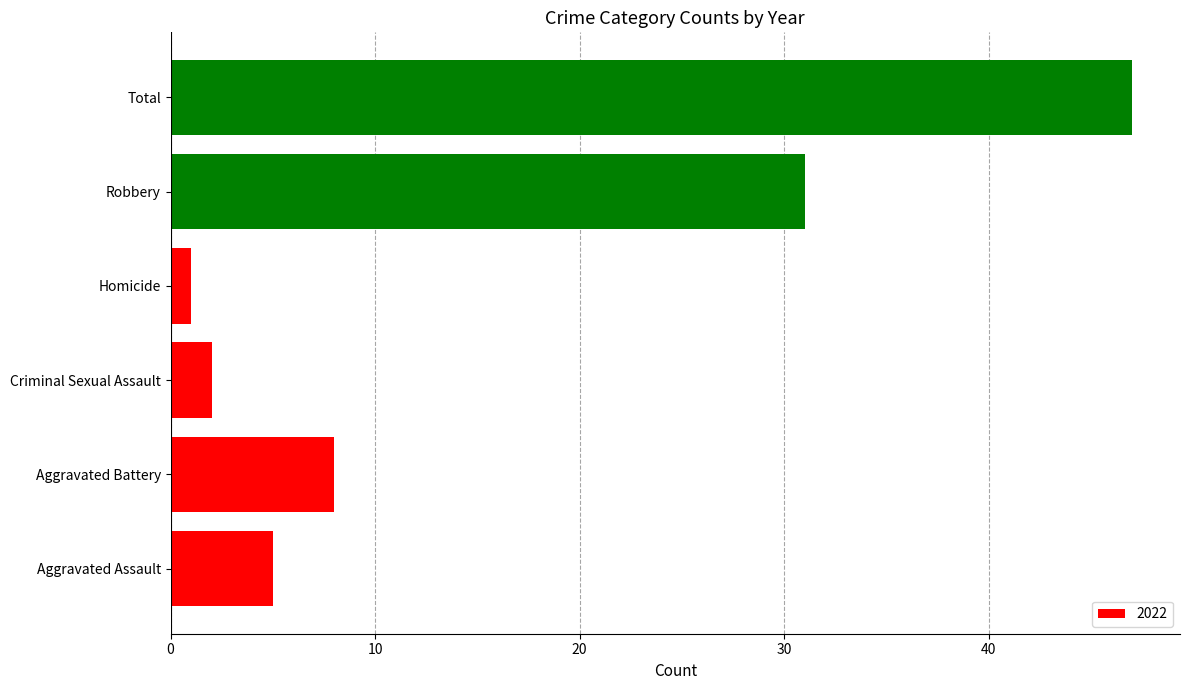

Where is the data nearest to the value 24?

Robbery